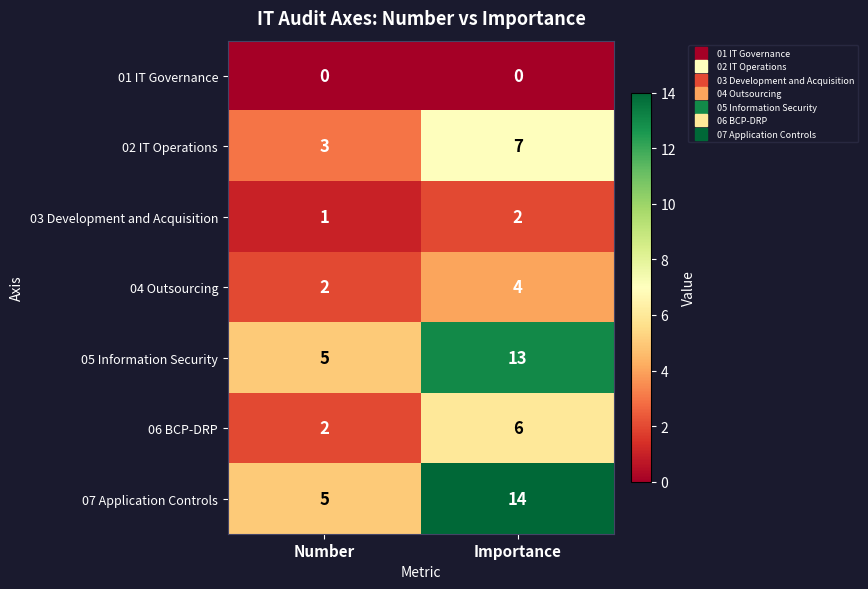

The value of 05 Information Security at Number is 5. True or false?

True